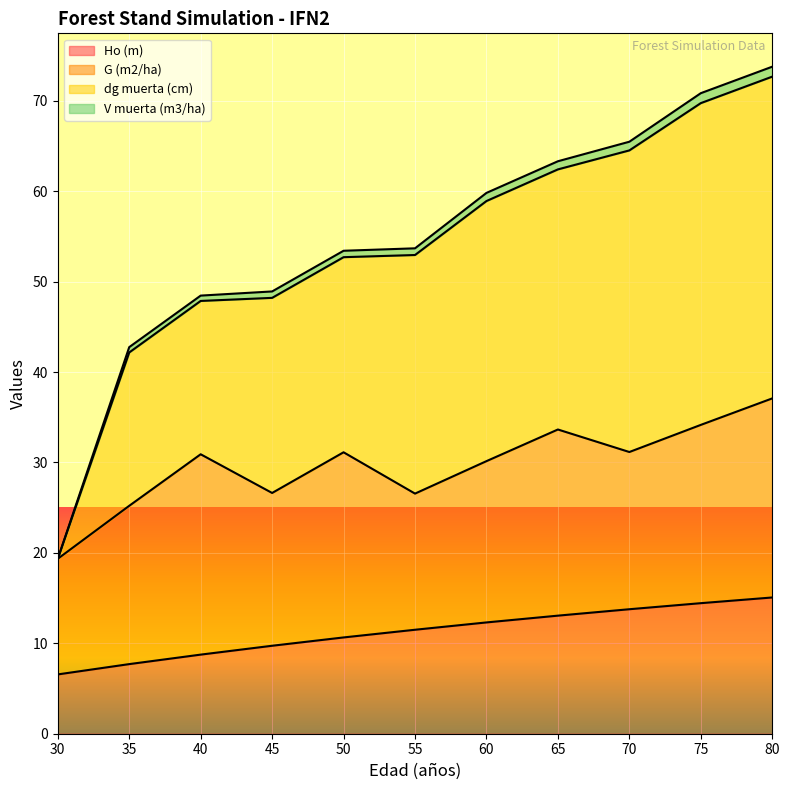

Is the value of dg muerta (cm) at 45 greater than the value of Ho (m) at 75?

Yes